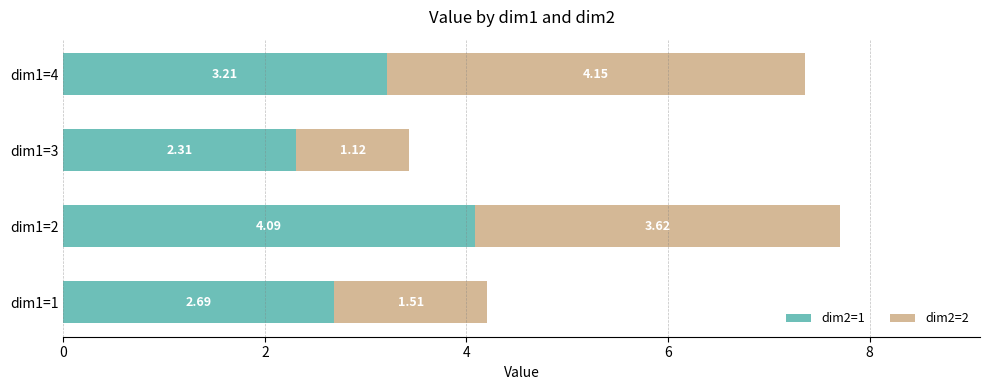

What is the total value across all series at dim1=1?

4.2